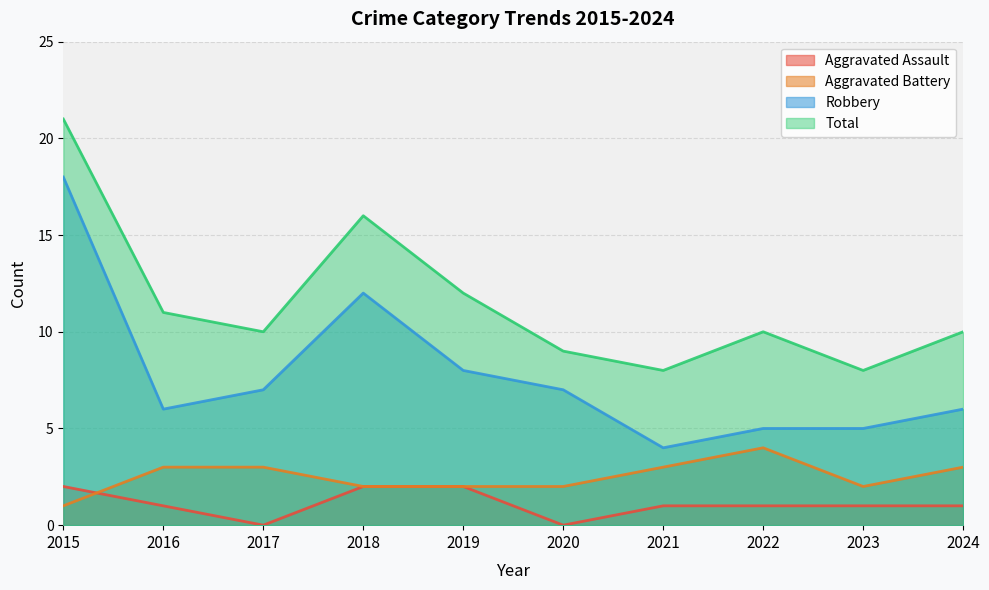

Is the value of Robbery at 2019 greater than the value of Total at 2018?

No